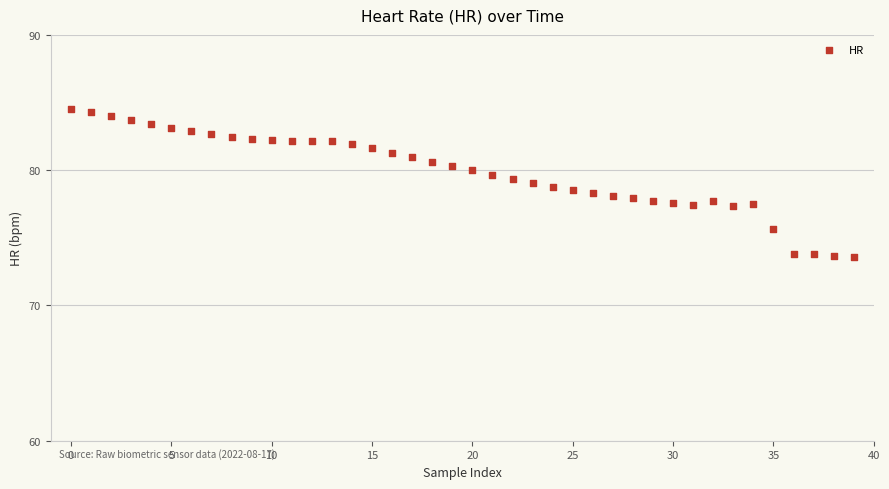

What is the range of Y values (max minus min)?

11.0